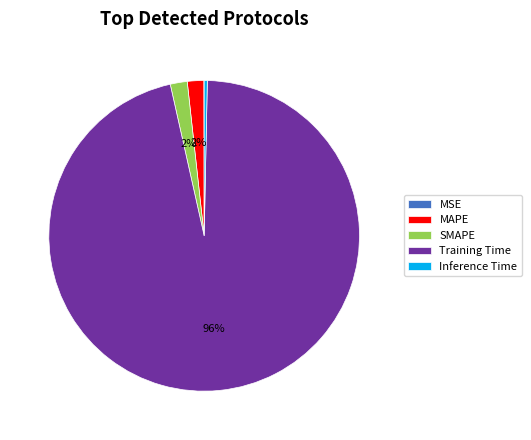

Which has a higher value, Training Time or Inference Time?

Training Time